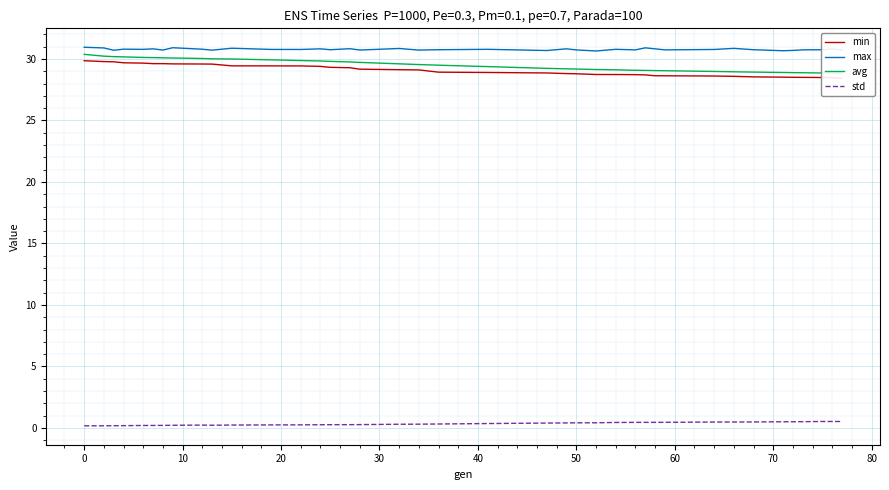

What is the greatest value displayed?

31.0